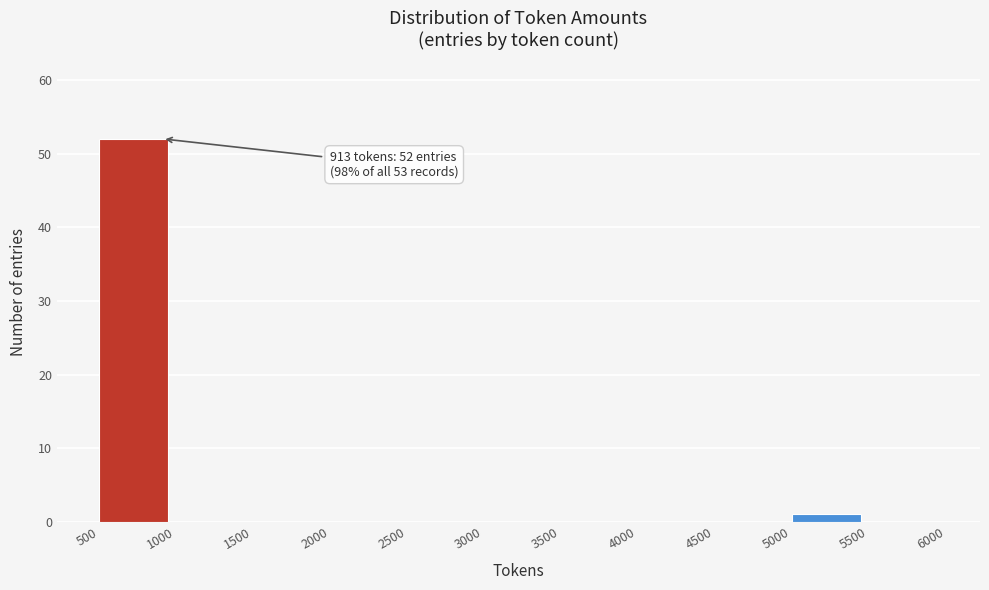

Over which range of the x-axis is the bar tallest?

500 to 1000